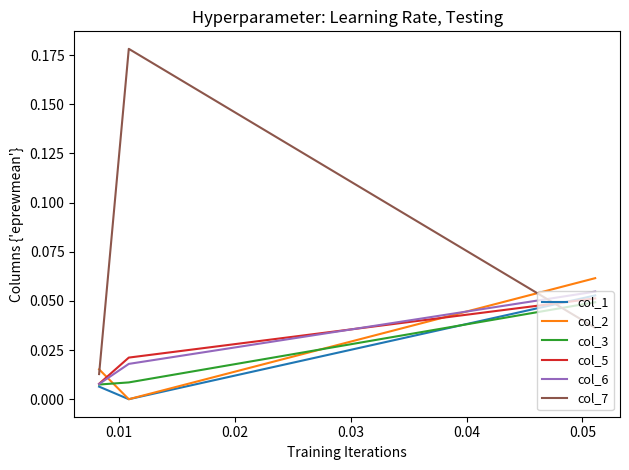

Does the chart have visible grid lines?

No